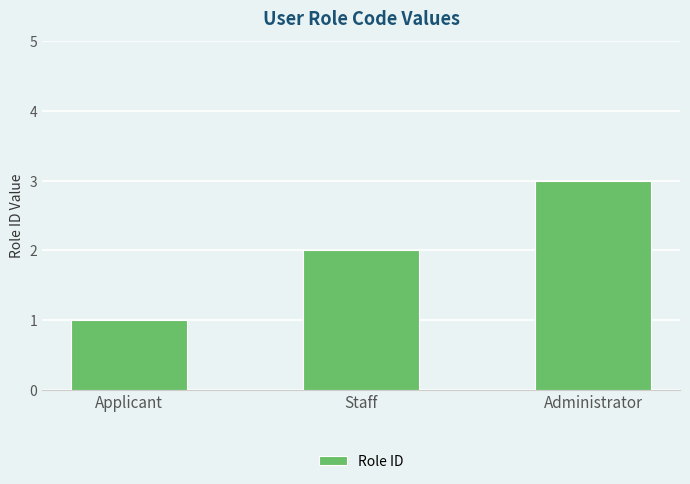

How many data points are less than 2?

1